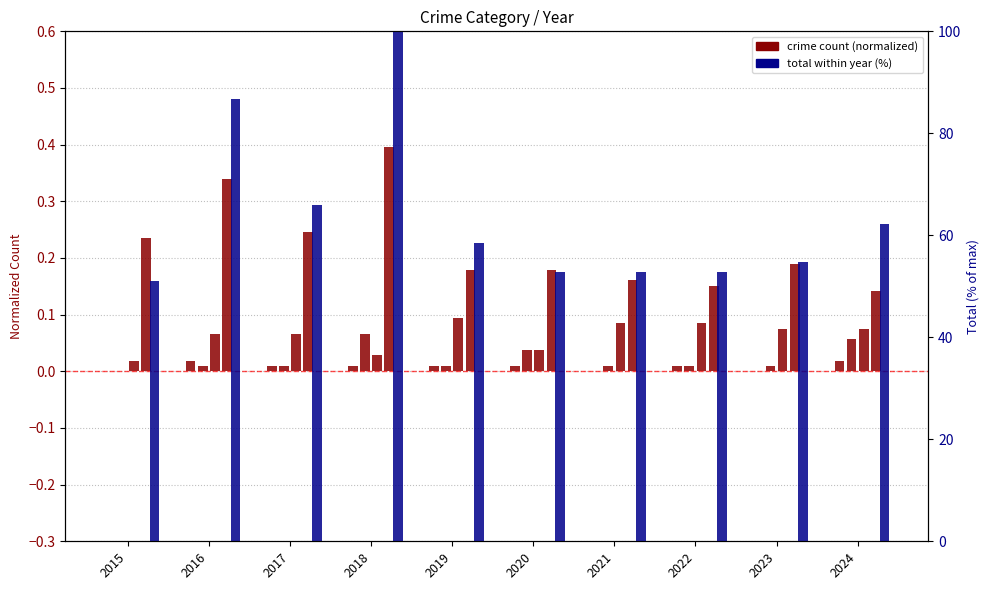

What is the sum of the Robbery values at 2018 and 2024?

0.1